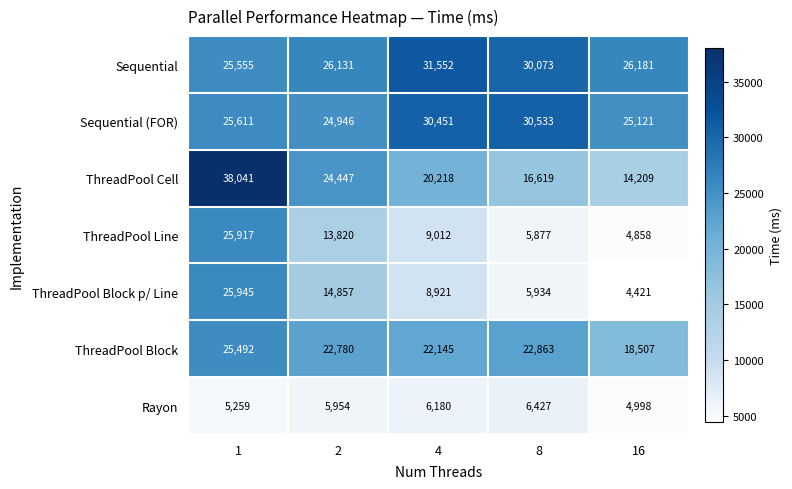

What is the difference between the highest and lowest values at 4?

25372